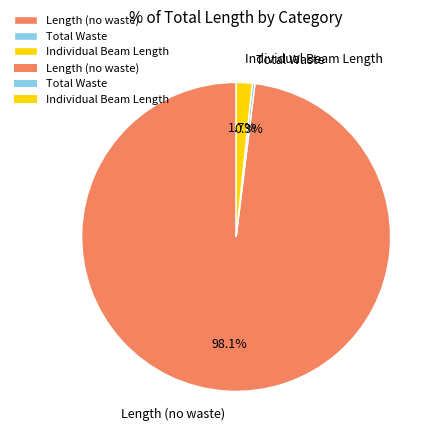

Rank the categories by value from lowest to highest.

Total Waste, Individual Beam Length, Length (no waste)